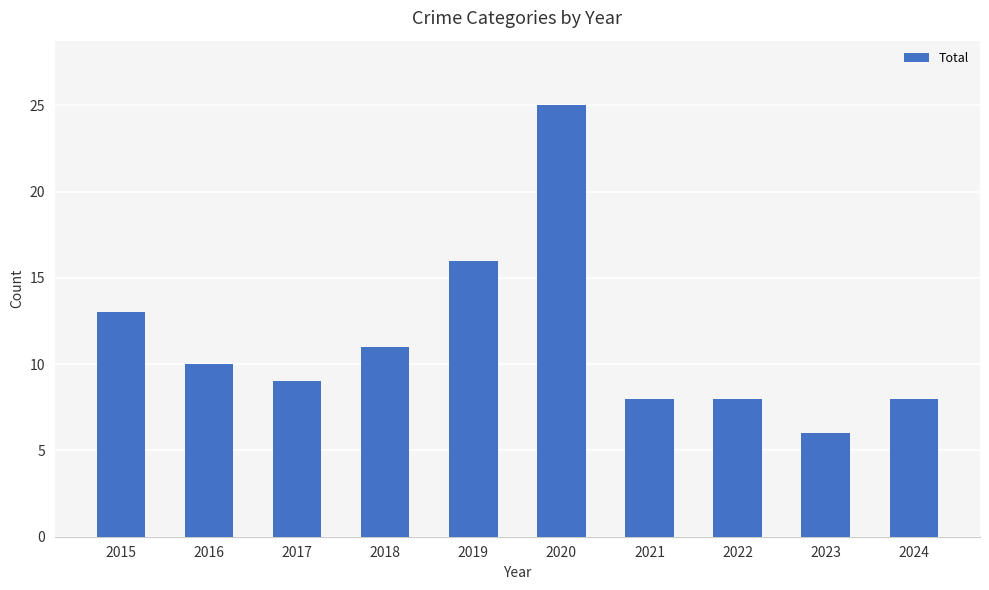

How many categories are shown in the chart?

10